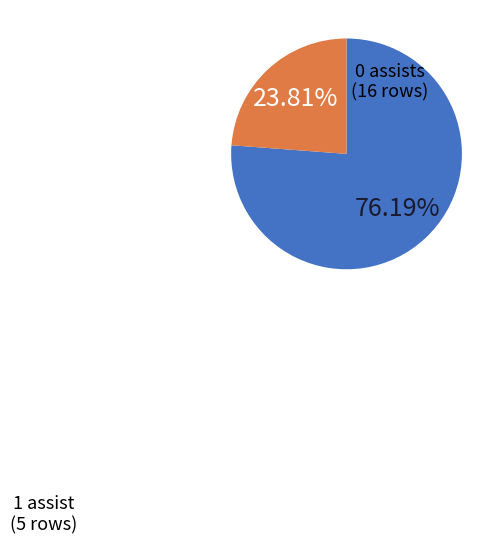

Which slice is the largest?

0 assists